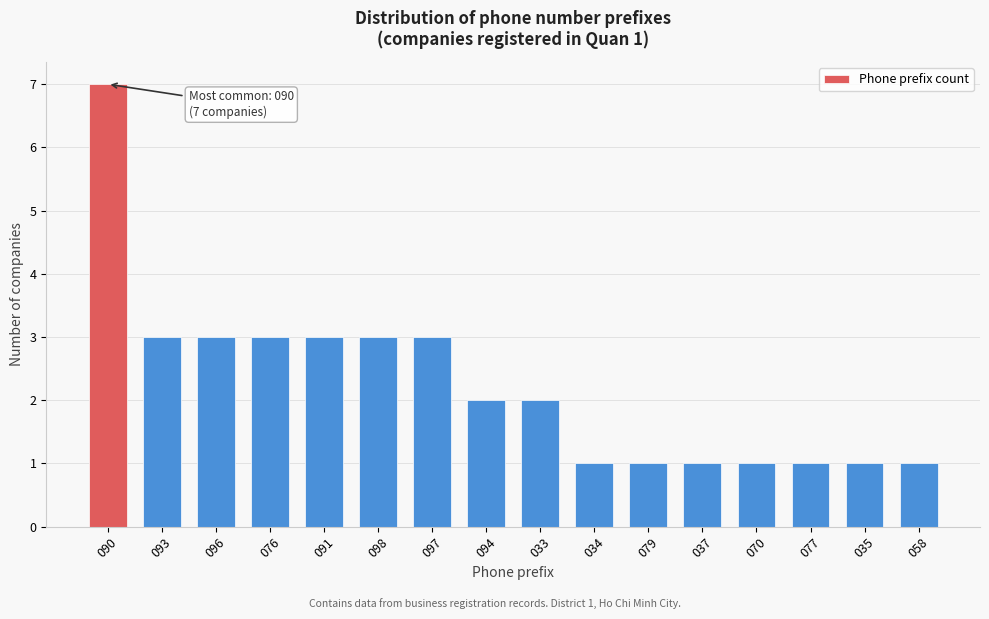

Reading left to right, extract all data points from this chart.

7	3	3	3	3	3	3	2	2	1	1	1	1	1	1	1